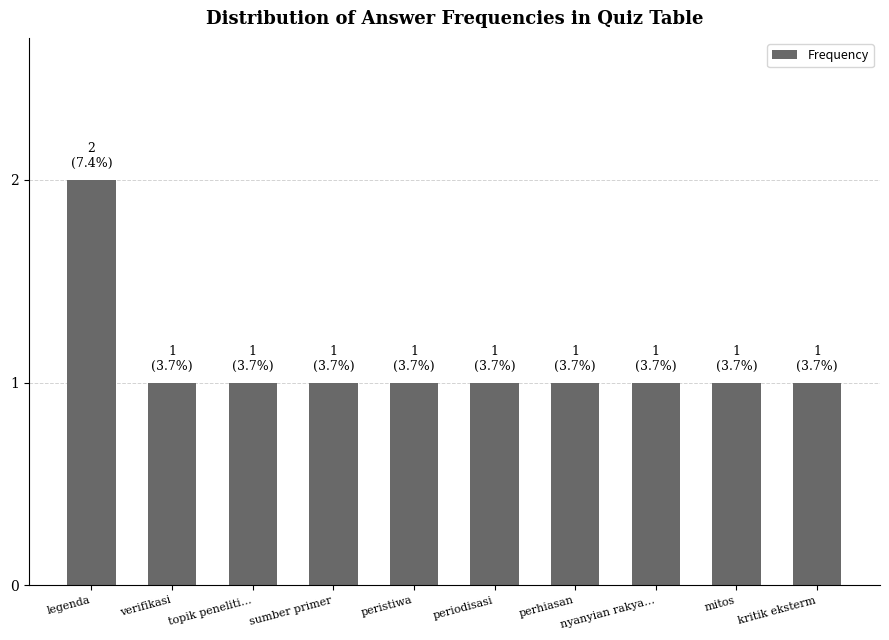

The chart shows a value of 1 at perhiasan. True or false?

True